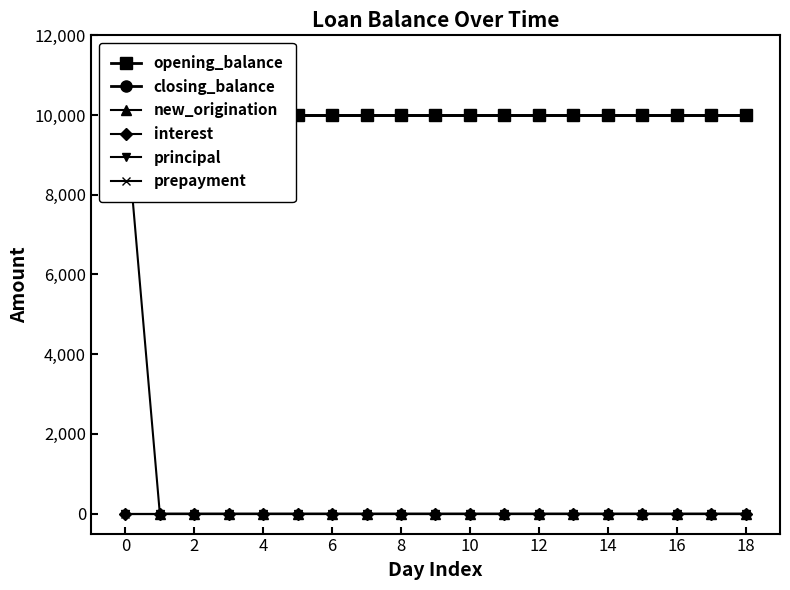

True or false: prepayment and new_origination cross at least once.

False